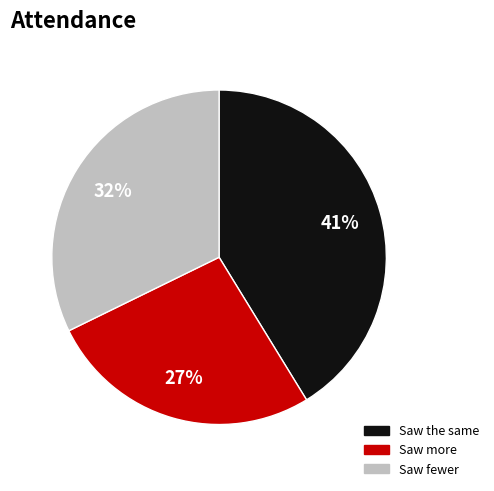

Does any single category account for the majority?

No